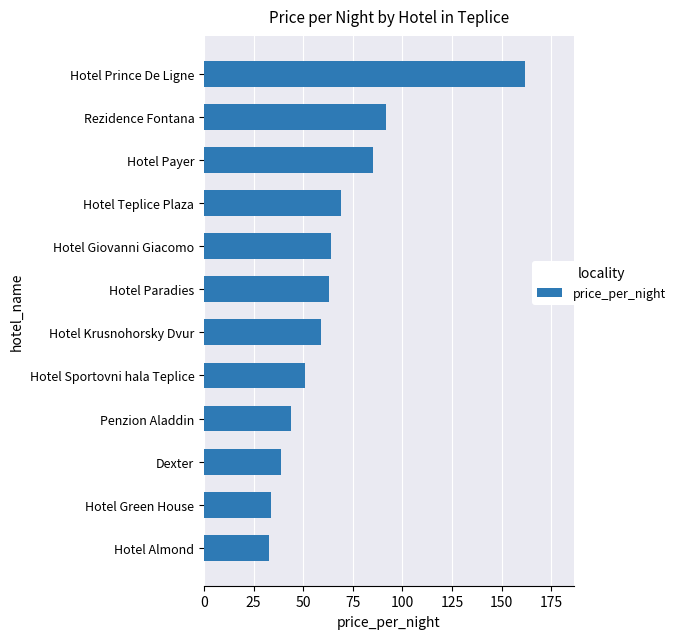

What is the minimum value shown in the chart?

33